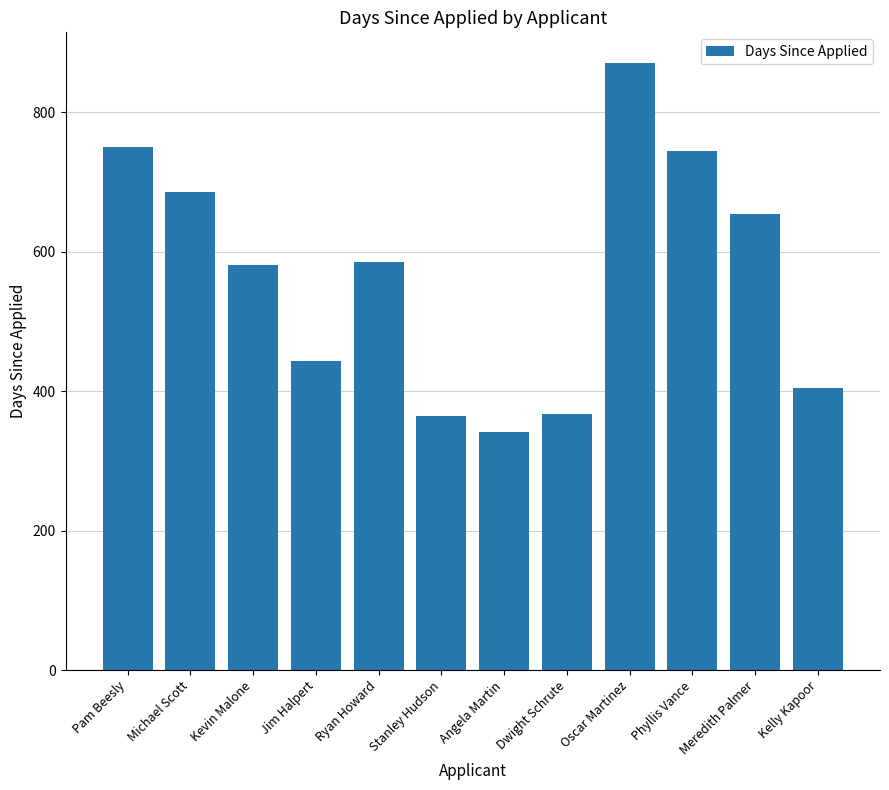

Between Jim Halpert and Angela Martin, which is larger?

Jim Halpert